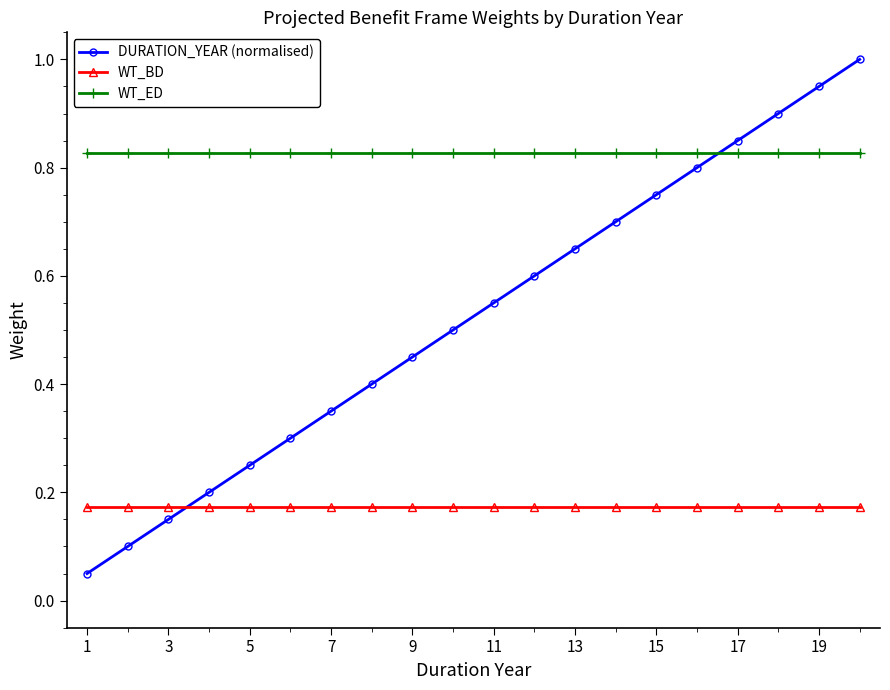

At how many categories does at least one series exceed 0?

20